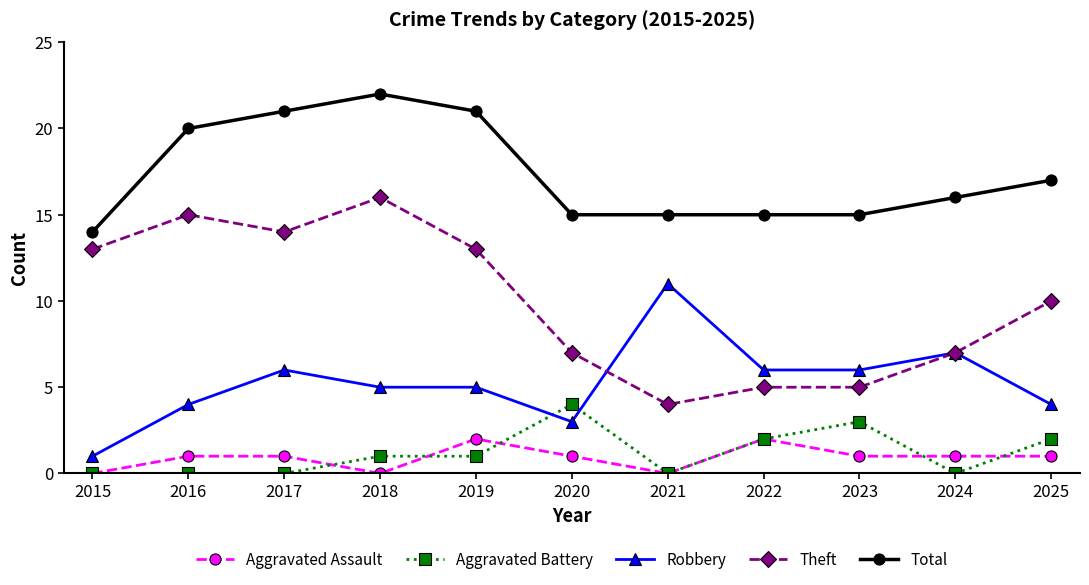

What is the spread (max minus min) of values at 2022?

13